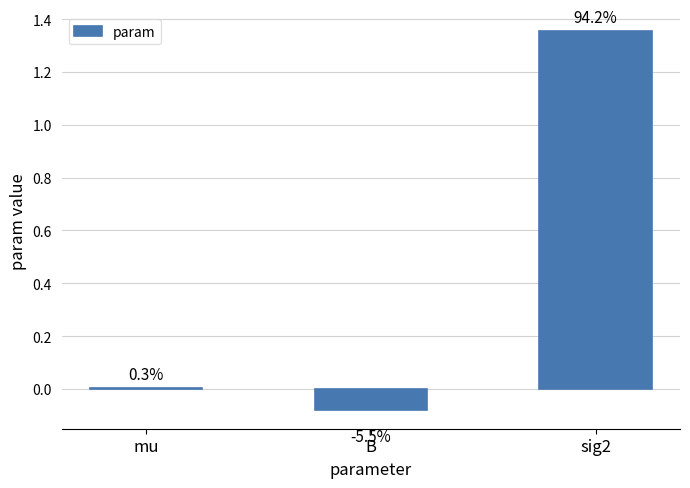

Which label corresponds to the largest value in the chart?

sig2